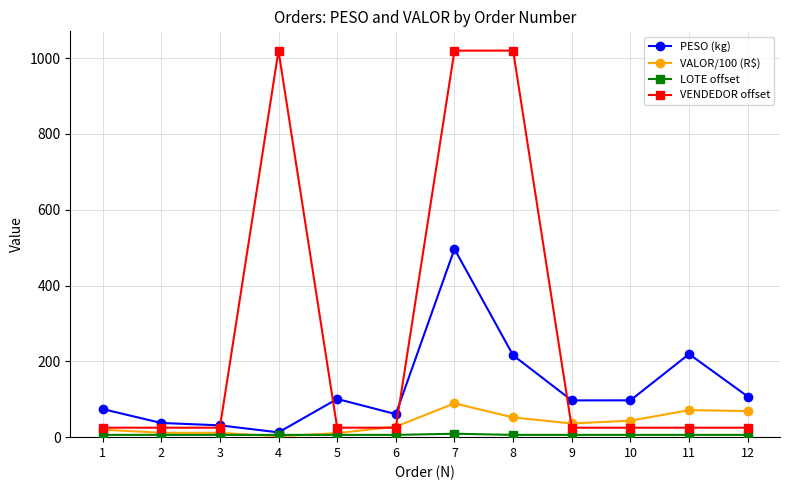

True or false: VALOR/100 (R$) has more than 0 points higher than both neighbors.

True